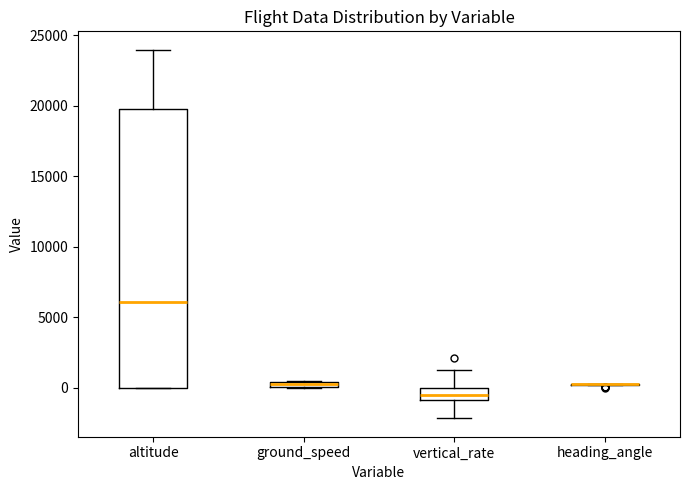

Which box is the tallest, from its lower edge to its upper edge?

altitude